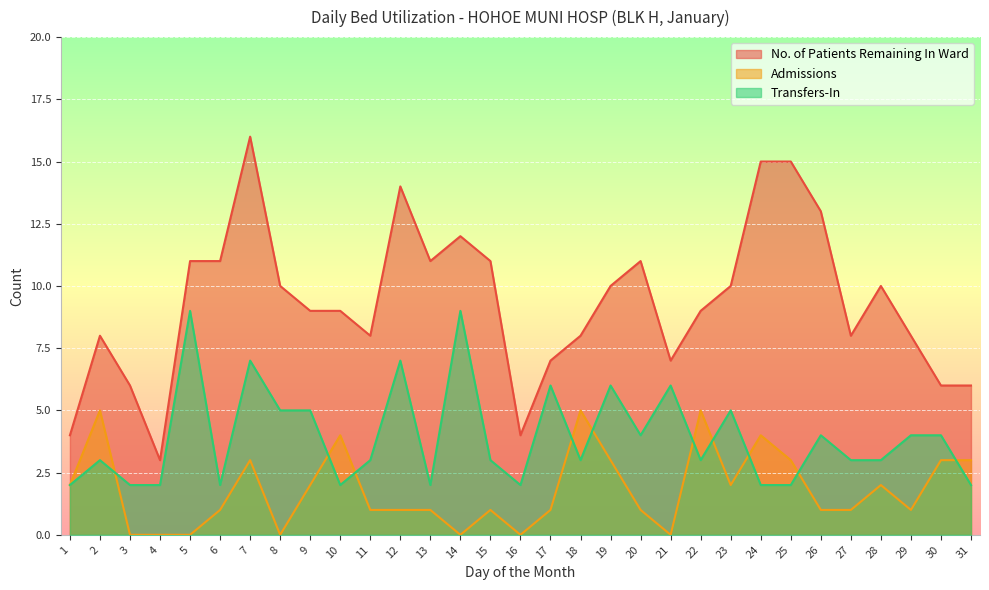

What is the value of the No. of Patients Remaining In Ward point at the 28th from the left?

10